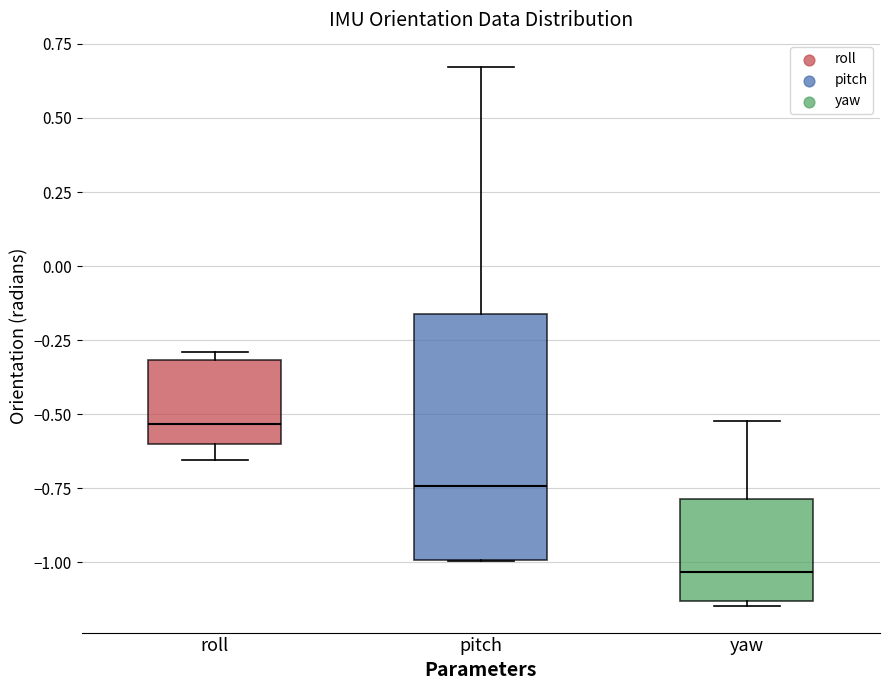

Reading left to right, read every box against the y-axis: the position of its median line, the range the box covers, and the ends of its whiskers. The values are not printed on the chart, so give them approximately, as read against the axis.

roll: median -0.55, box -0.60 to -0.30, whiskers -0.65 to -0.30 (just above the box's upper edge)
pitch: median -0.75, box -1.00 to -0.15, whiskers -1.00 to 0.65
yaw: median -1.05, box -1.15 to -0.80, whiskers -1.15 (just below the box's lower edge) to -0.50